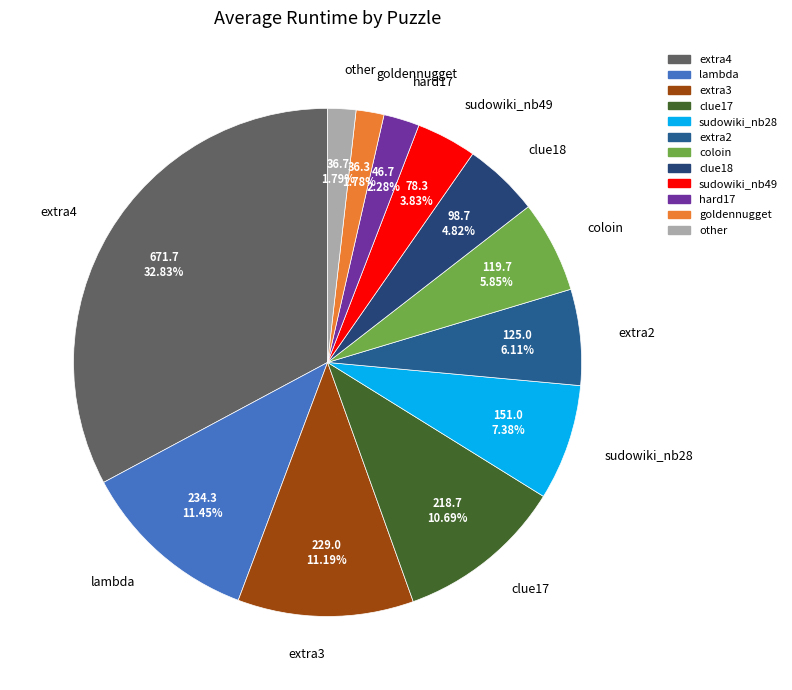

Does any single category account for the majority?

No